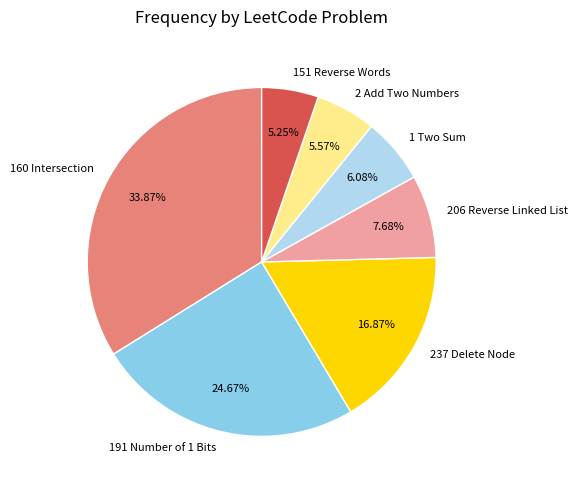

The 2 Add Two Numbers slice represents 6% of the pie. True or false?

True